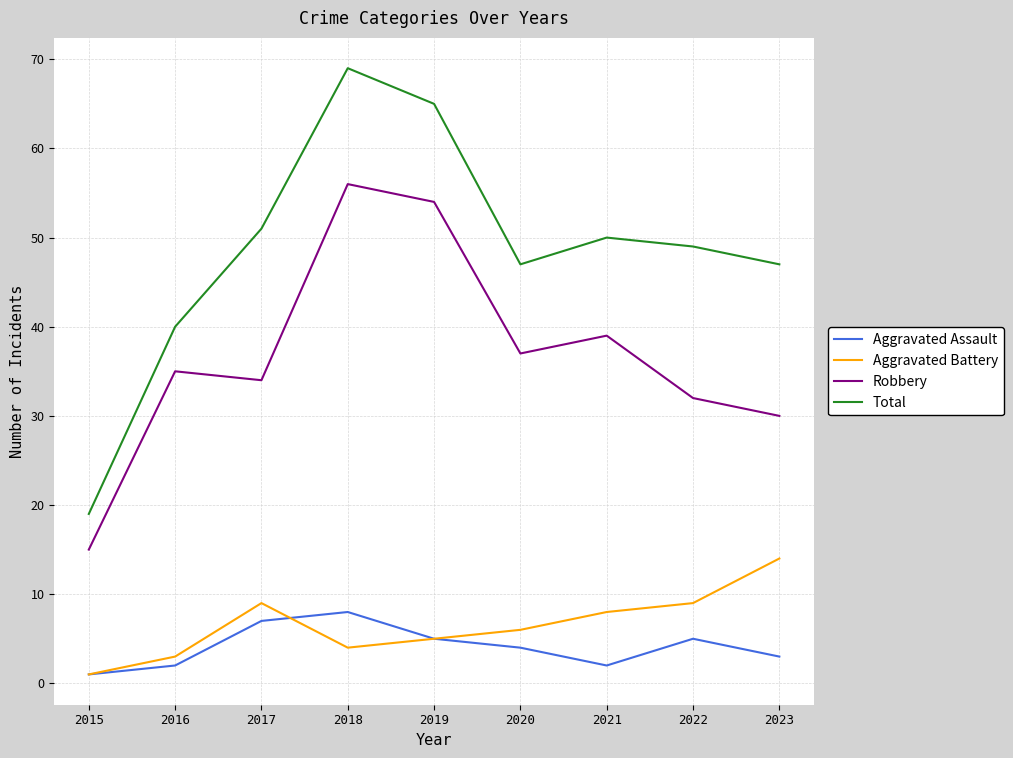

What is the maximum value for Total?

69